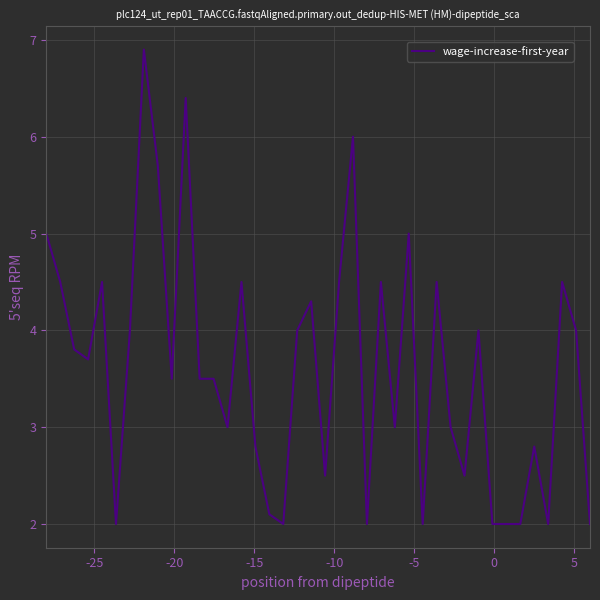

What is the maximum value shown in the chart?

6.9